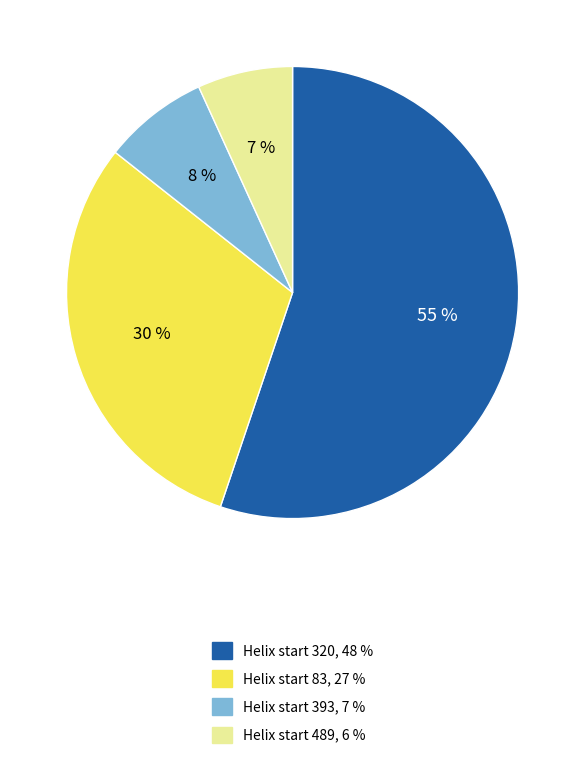

To the nearest percent, what is the difference between the Helix start 489, 6 % and Helix start 320, 48 % slice percentages?

48%